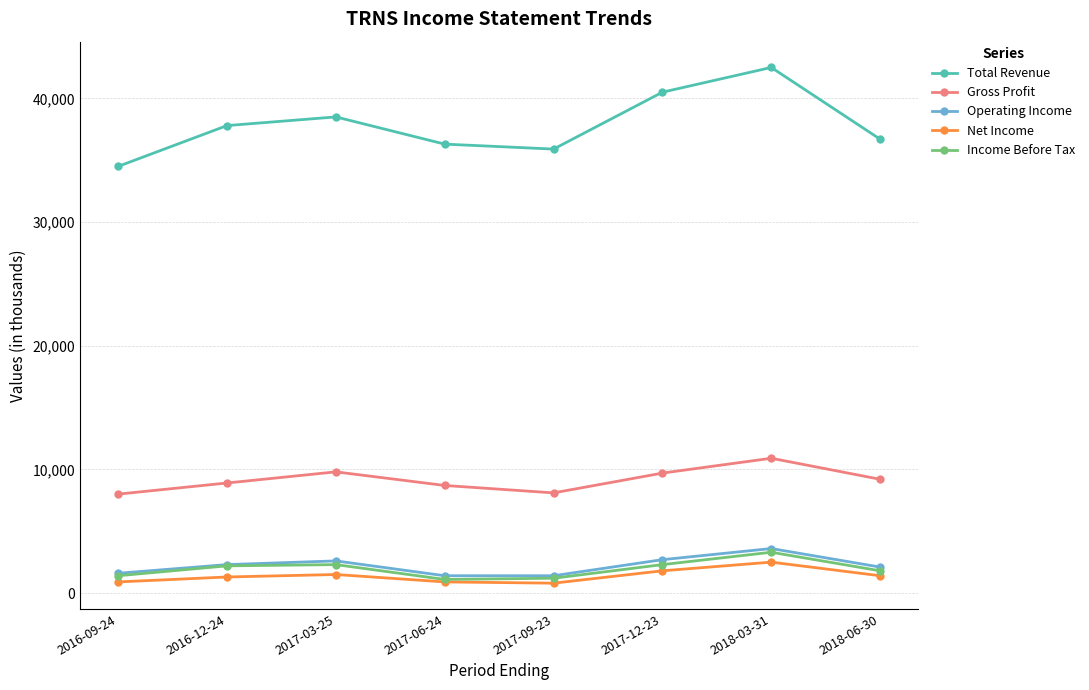

Which series has the widest spread of values?

Total Revenue